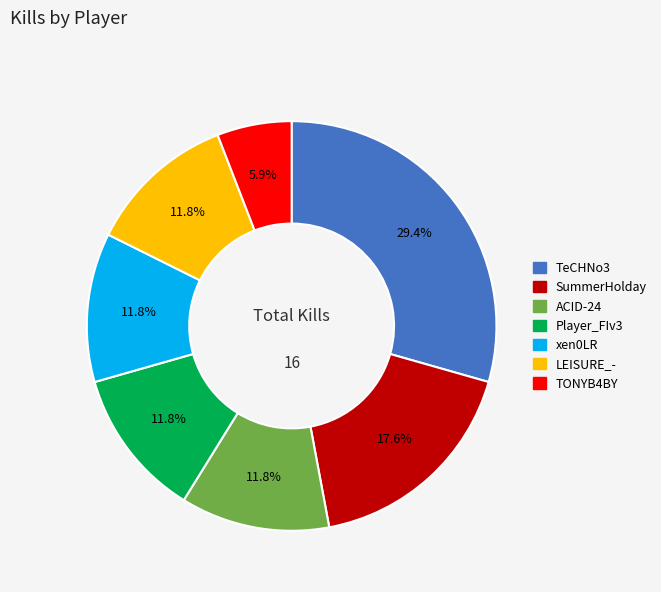

Does Player_FIv3 represent more than half of the total?

No